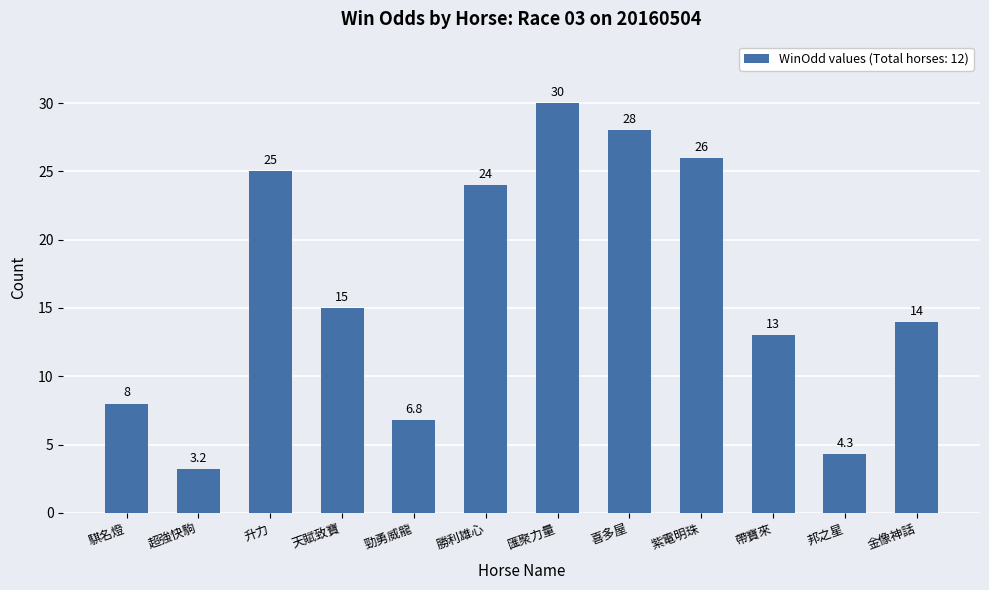

What is the difference between the values at 邦之星 and 金像神話?

9.7